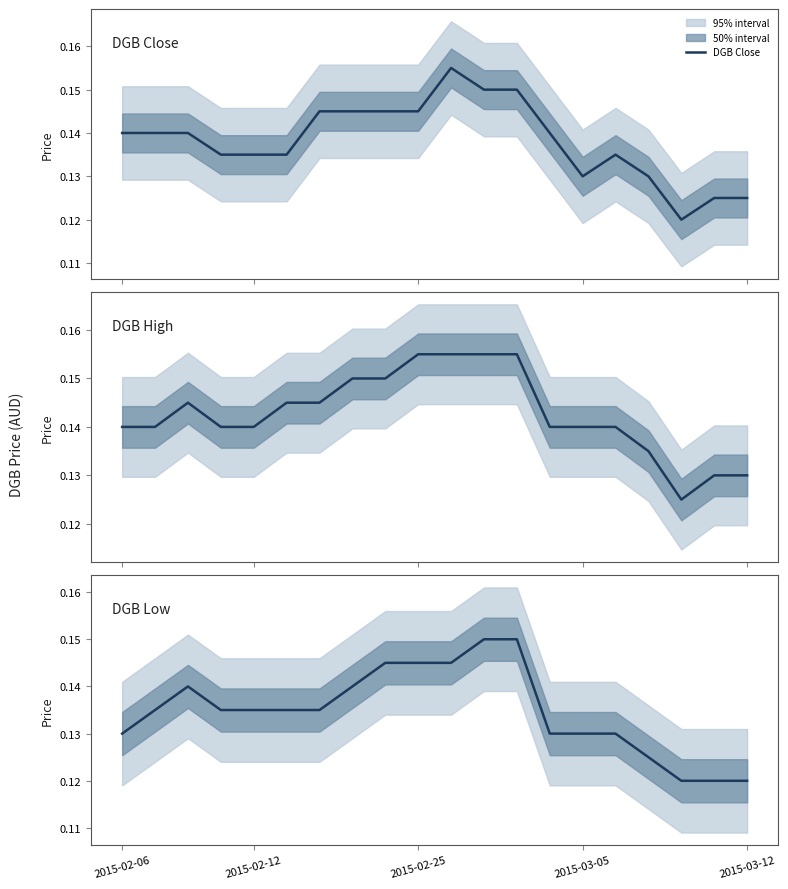

Rank the series at 10 from lowest to highest value.

DGB Low, DGB Close, DGB High